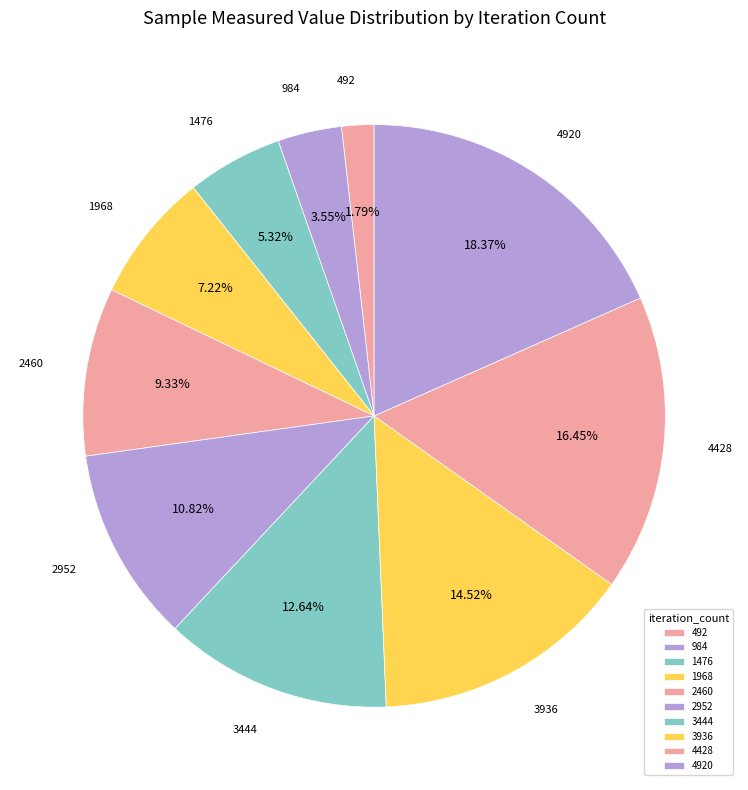

What is the smallest slice in the pie chart?

492